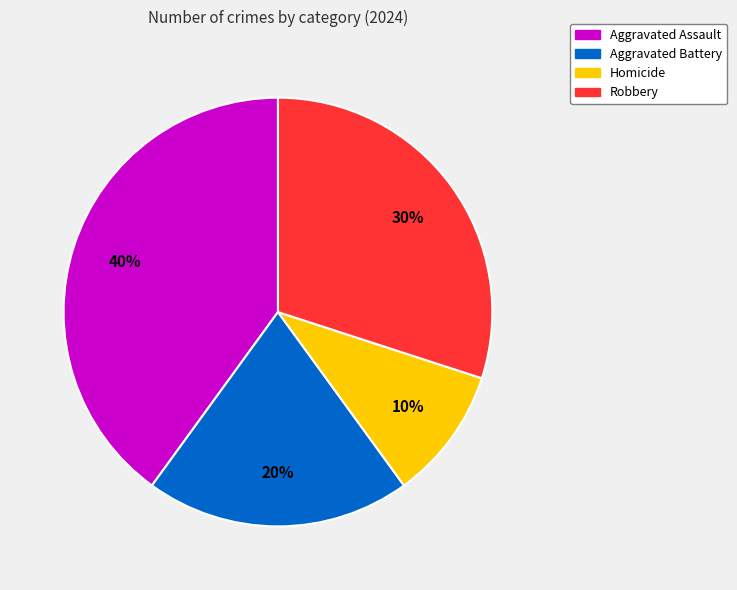

Is it true that Robbery is 24% of the pie?

False